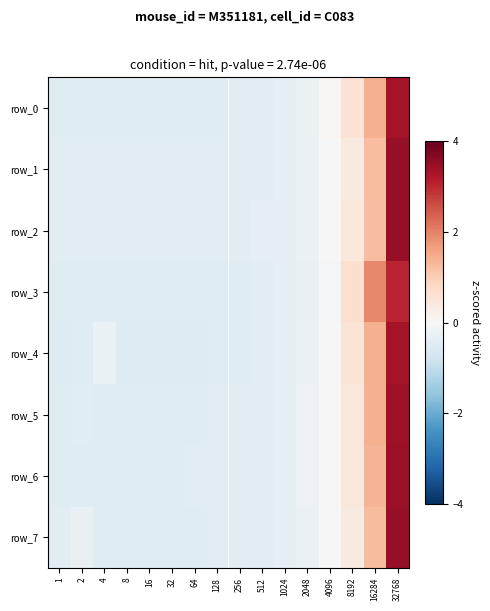

What is the difference between the maximum and minimum values in the row_0 series?

3.8